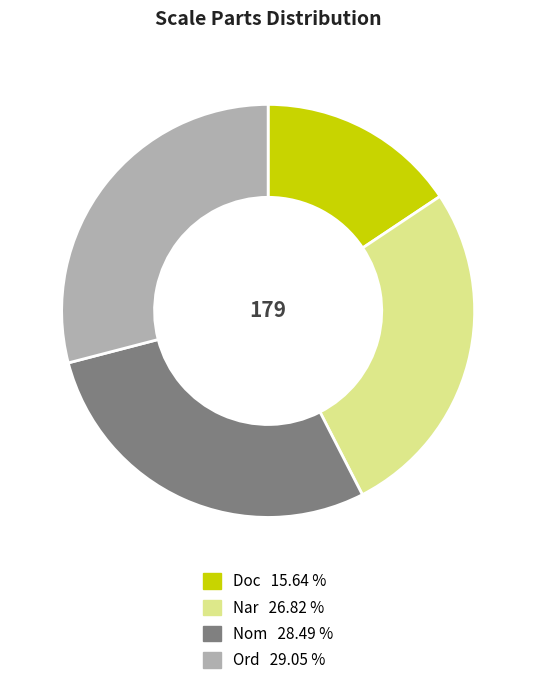

Does any single category account for the majority?

No